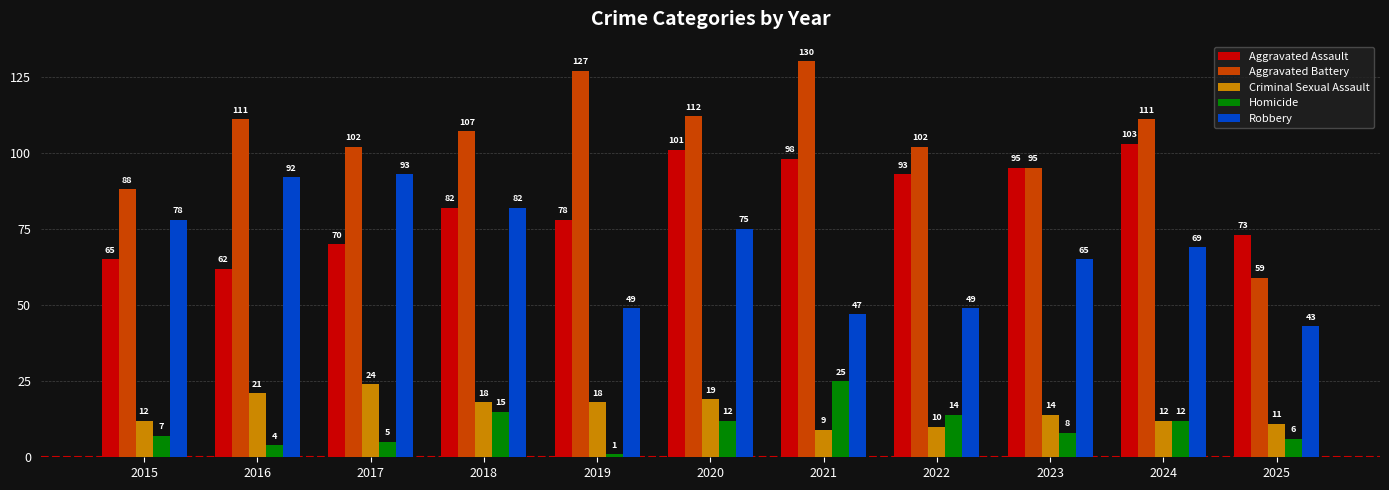

At which label does Robbery first exceed 69?

2015